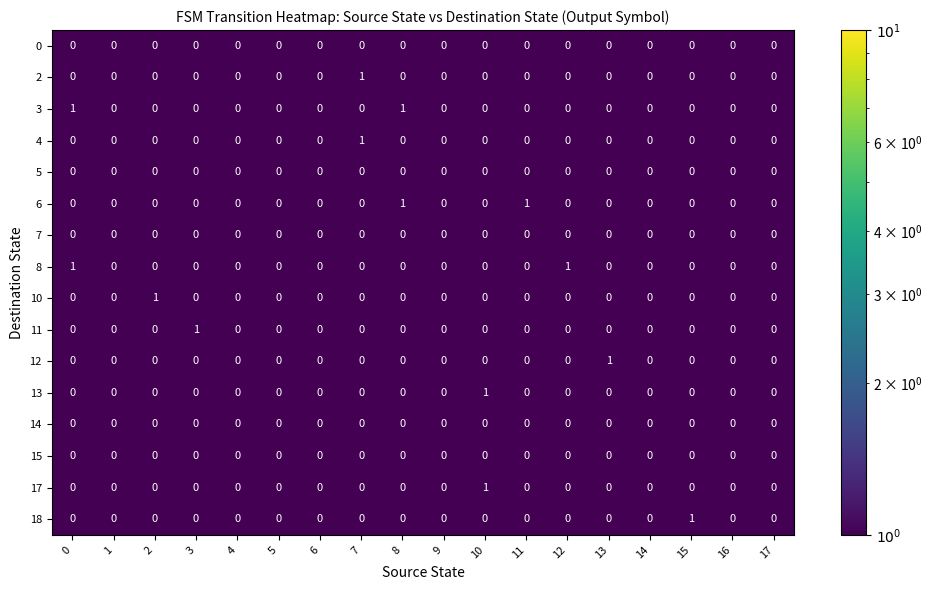

How many categories are shown in the chart?

18